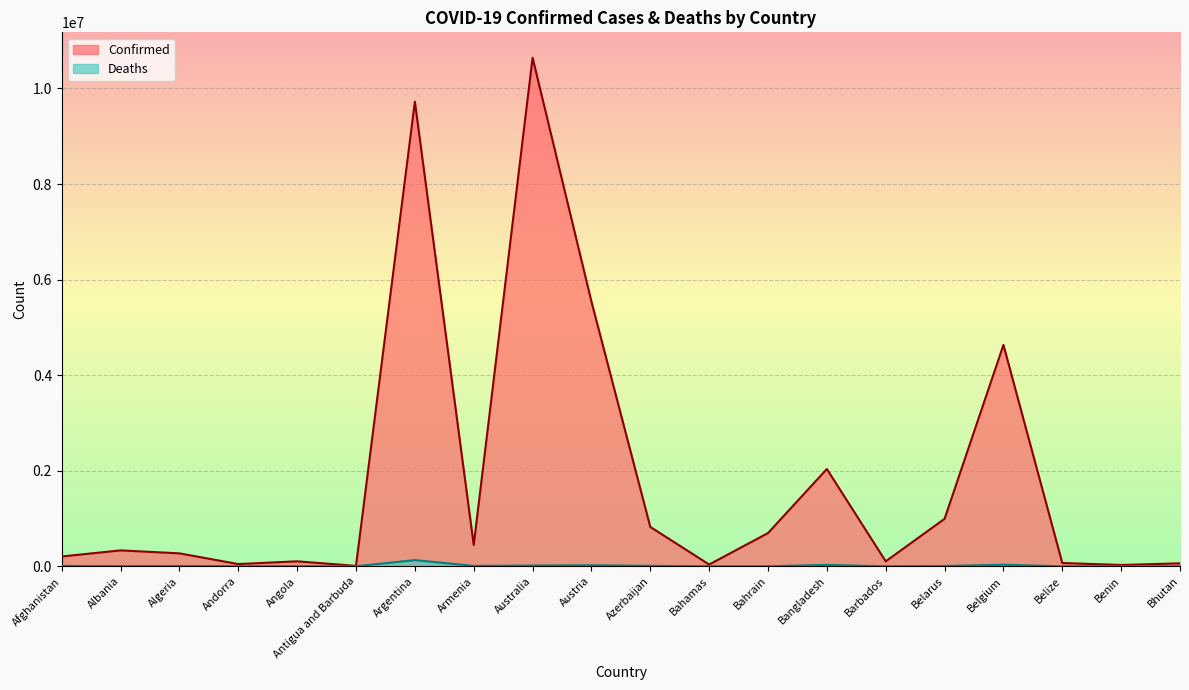

Read the Confirmed value at Australia, to the nearest 50.

10643150